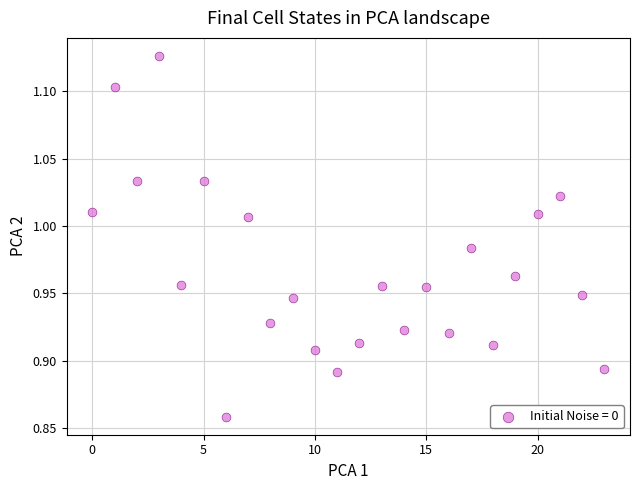

How many points are shown in the scatter plot?

24